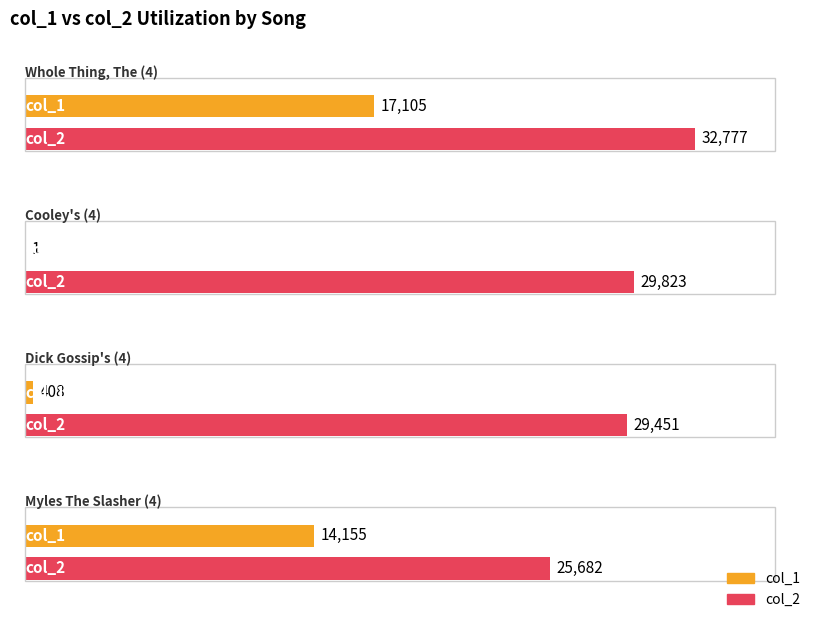

List the series in order of their overall mean, lowest first.

col_1, col_2